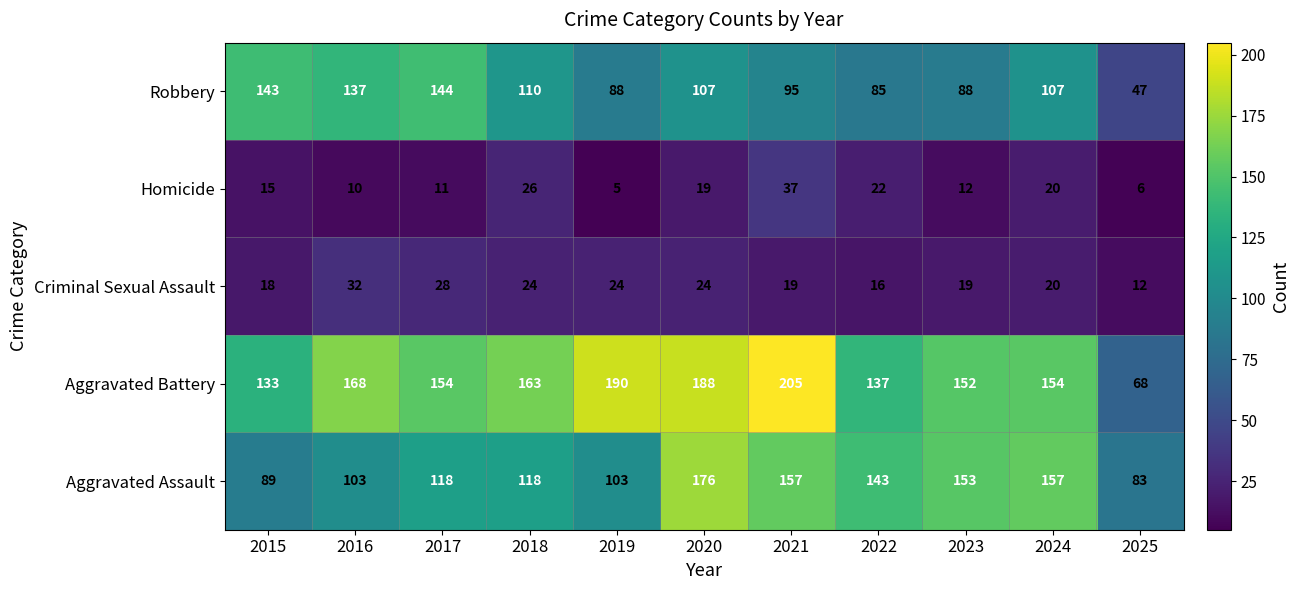

Which series has the widest spread of values?

Aggravated Battery